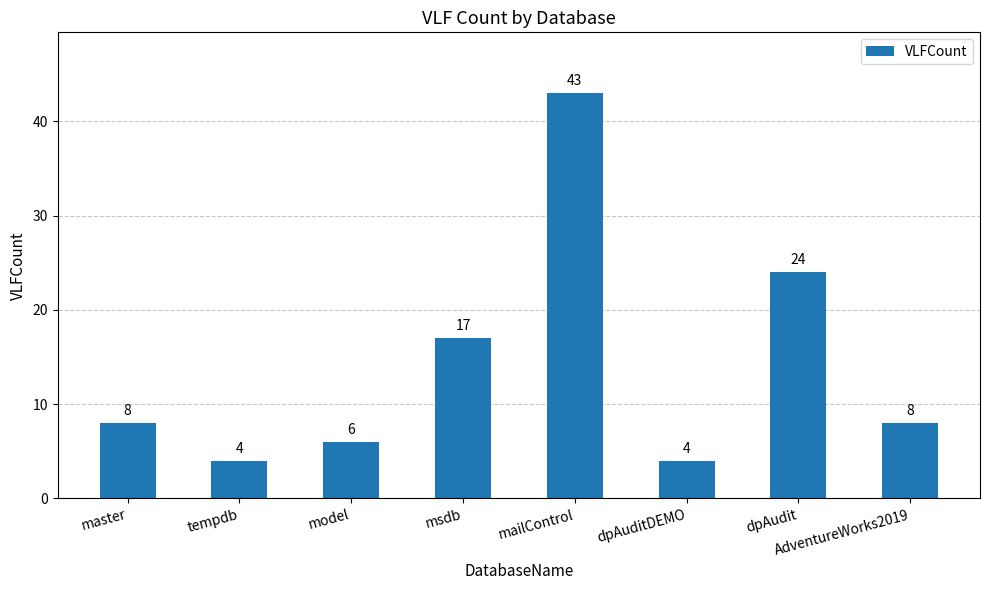

Which category has the highest value across all series?

mailControl